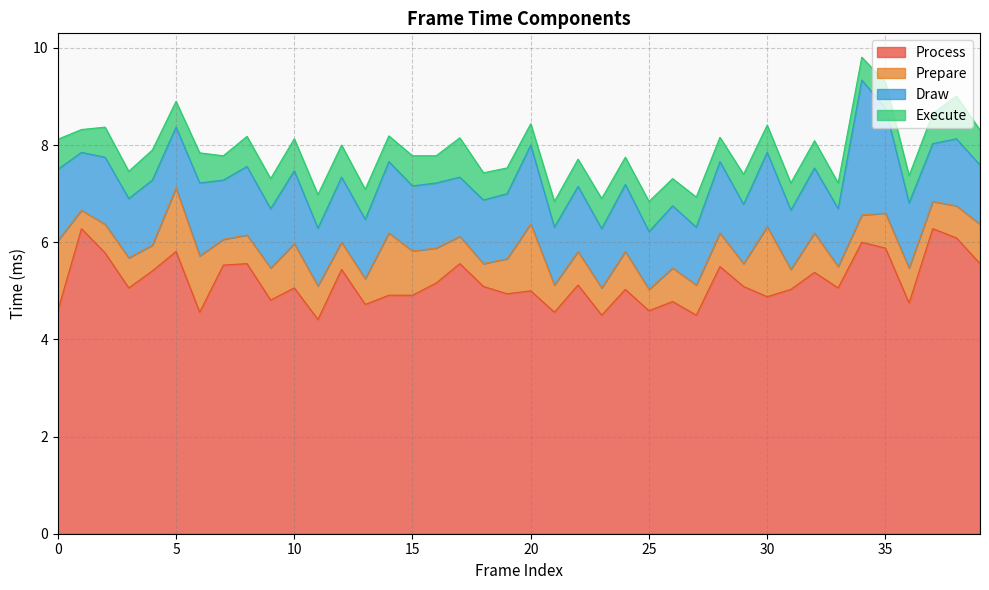

How many interior local peaks does the Prepare series have?

11